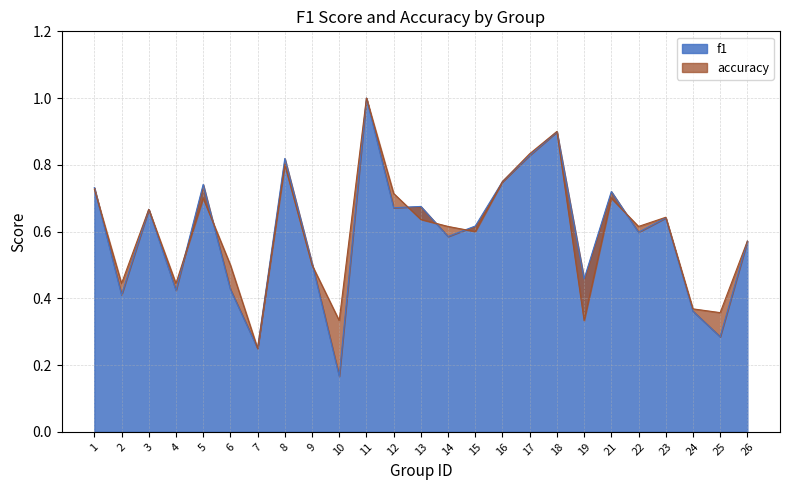

Which series ends up on top after the final intersection of f1 and accuracy?

accuracy